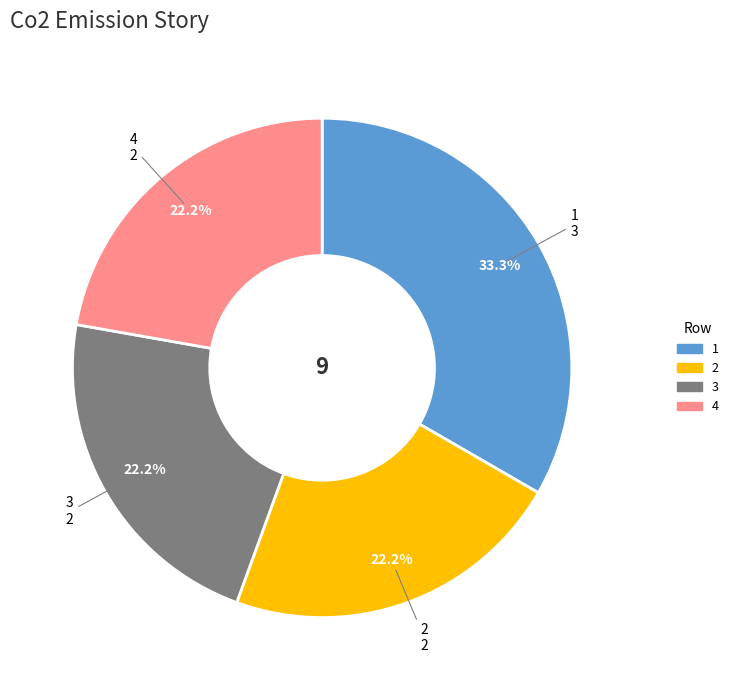

How much of the chart is everything except 4?

77.8%